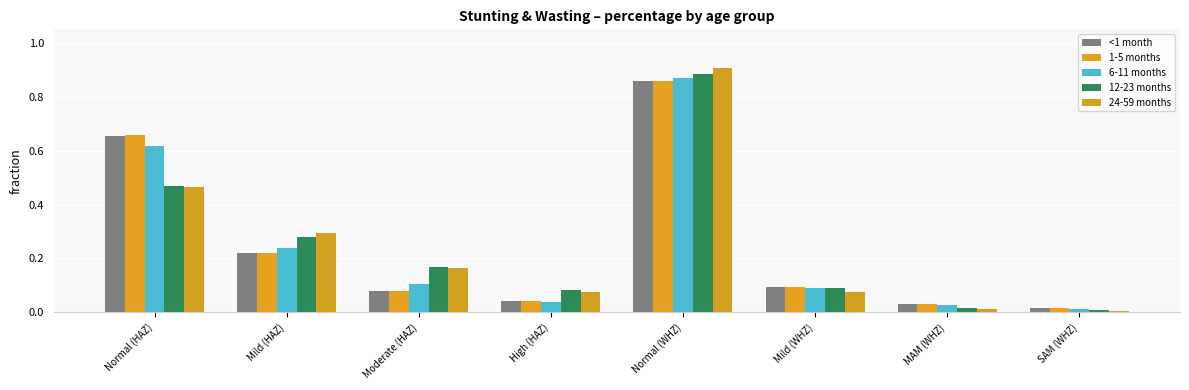

What position from the right is Normal (WHZ)?

4